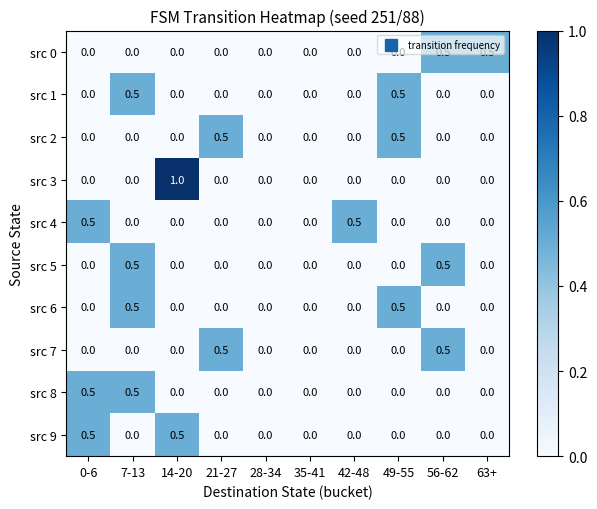

How many distinct data groups are displayed?

10